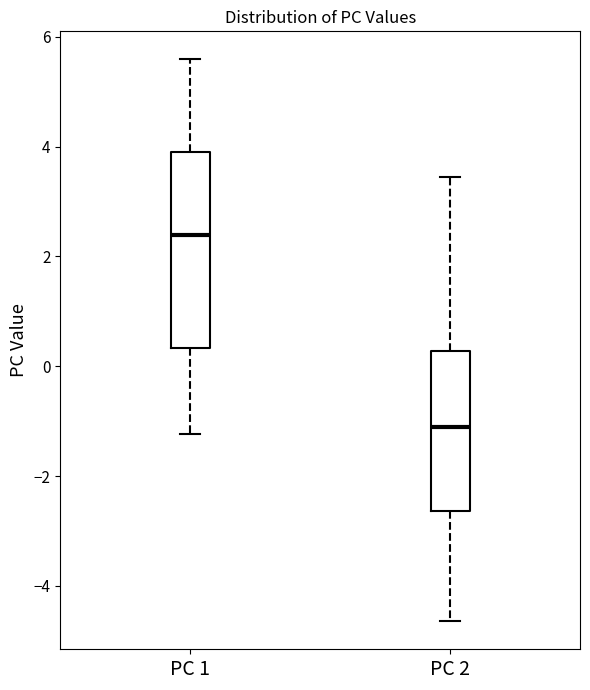

Which box's median line is the lowest?

PC 2